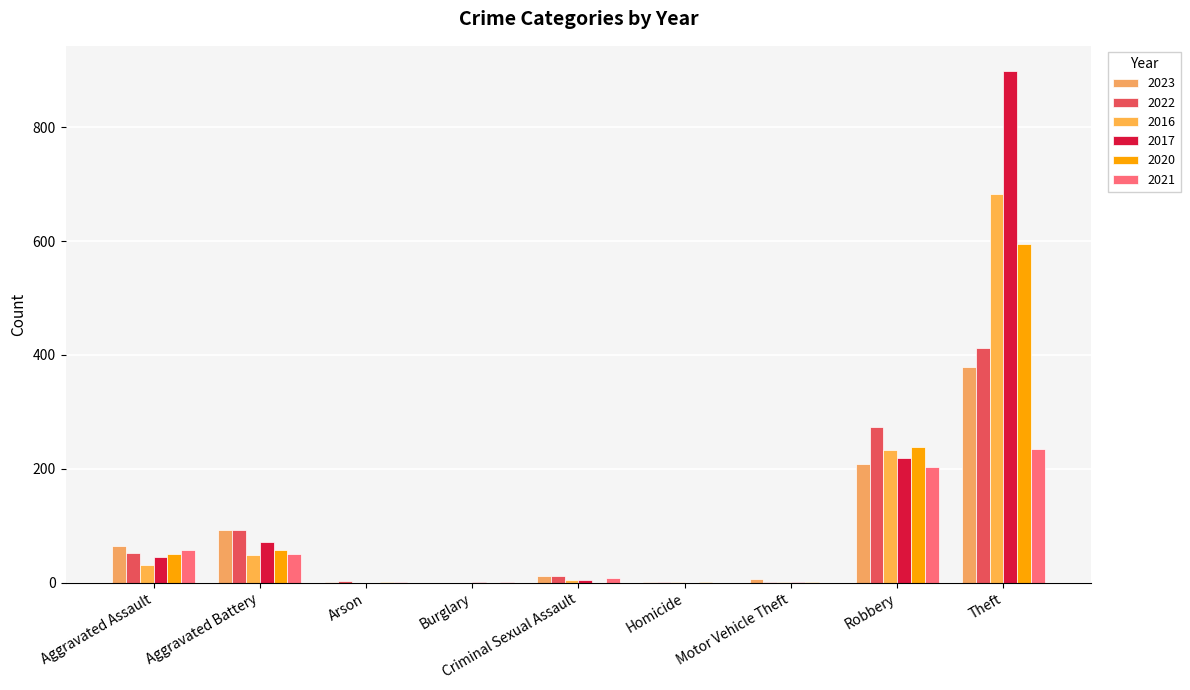

What is the difference between the second highest and minimum values in the 2016 series?

233